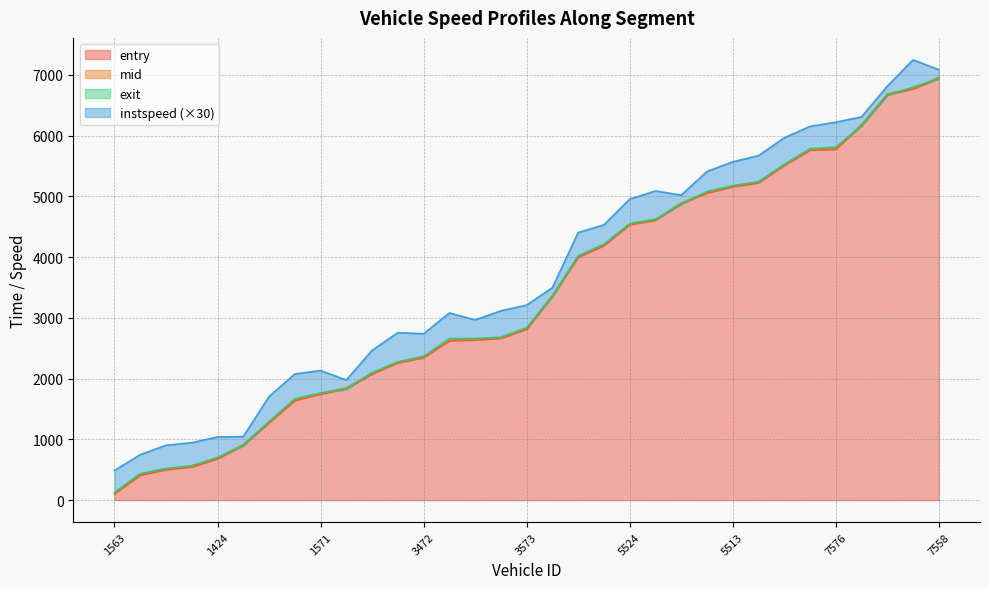

What is the difference between the mid values at 1571 and 5435?

2448.2